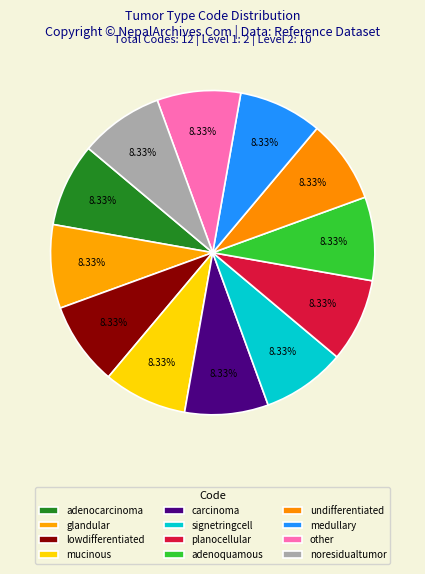

How many slices are in this pie chart?

12